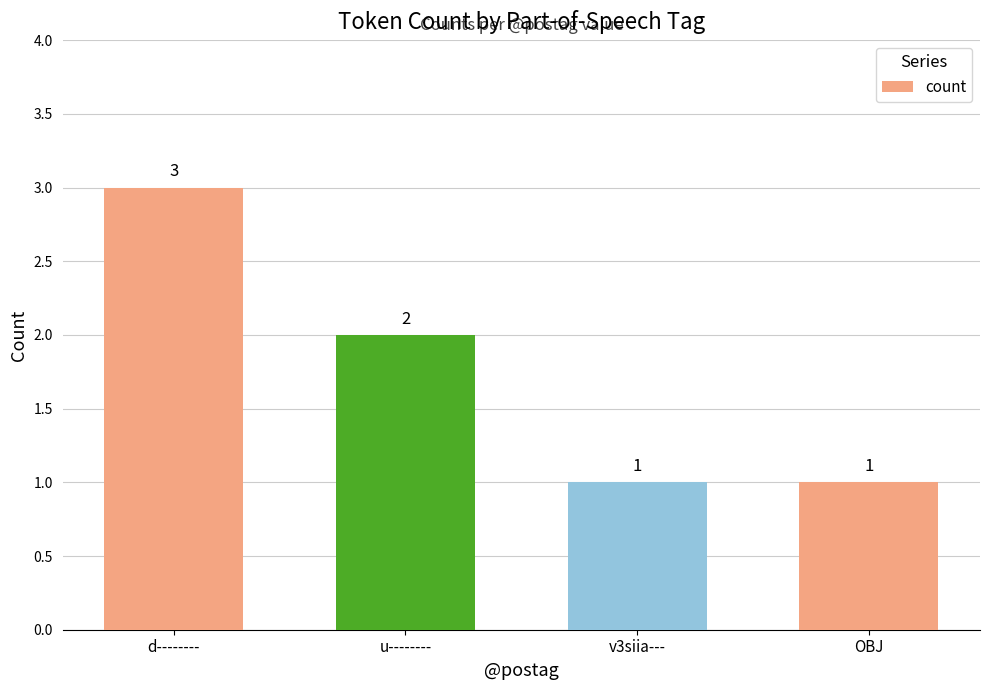

What is the change in value from d-------- to OBJ?

-2